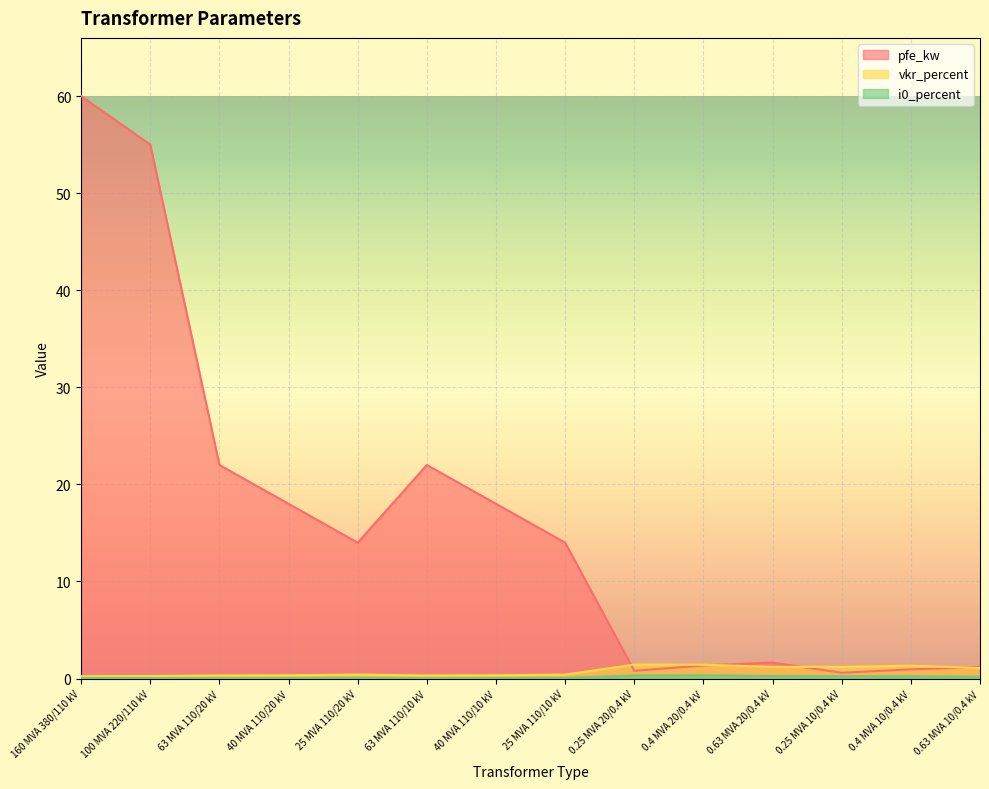

True or false: pfe_kw has more than 0 interior local peaks.

True